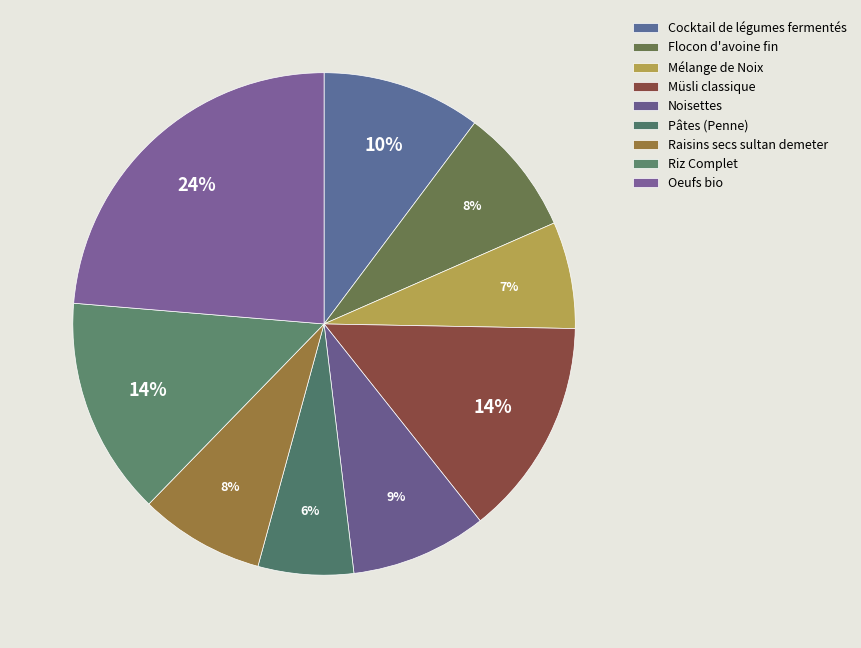

To the nearest percent, what percentage of the pie is Müsli classique?

14%